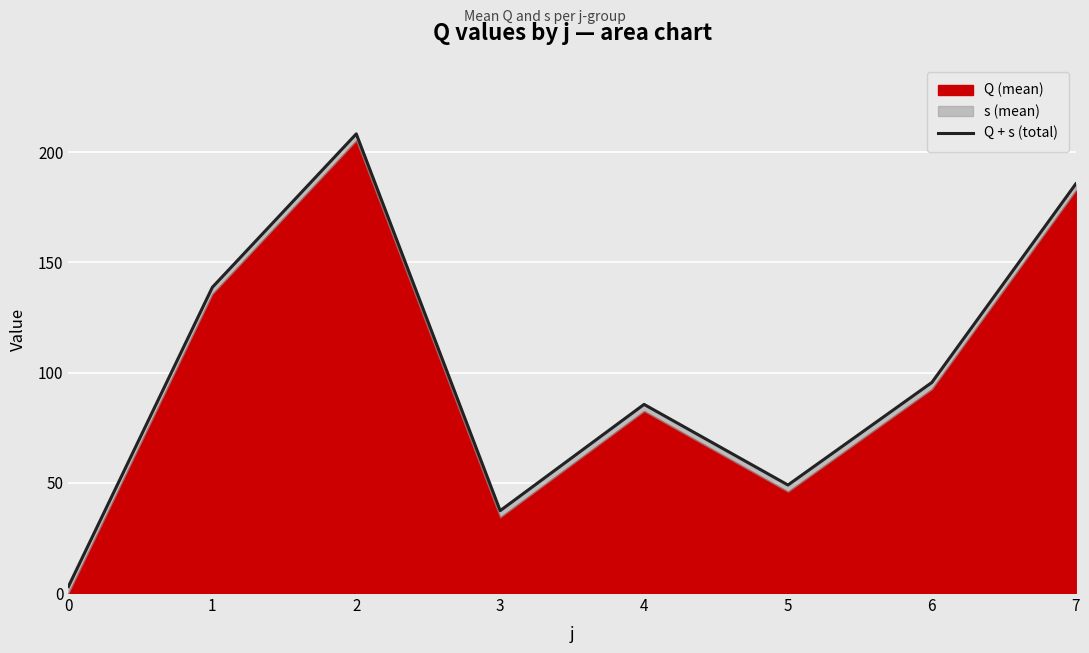

Reading left to right, transcribe all the data shown in this chart.

3.0	138.7	208.3	37.4	85.6	49.0	95.5	185.6